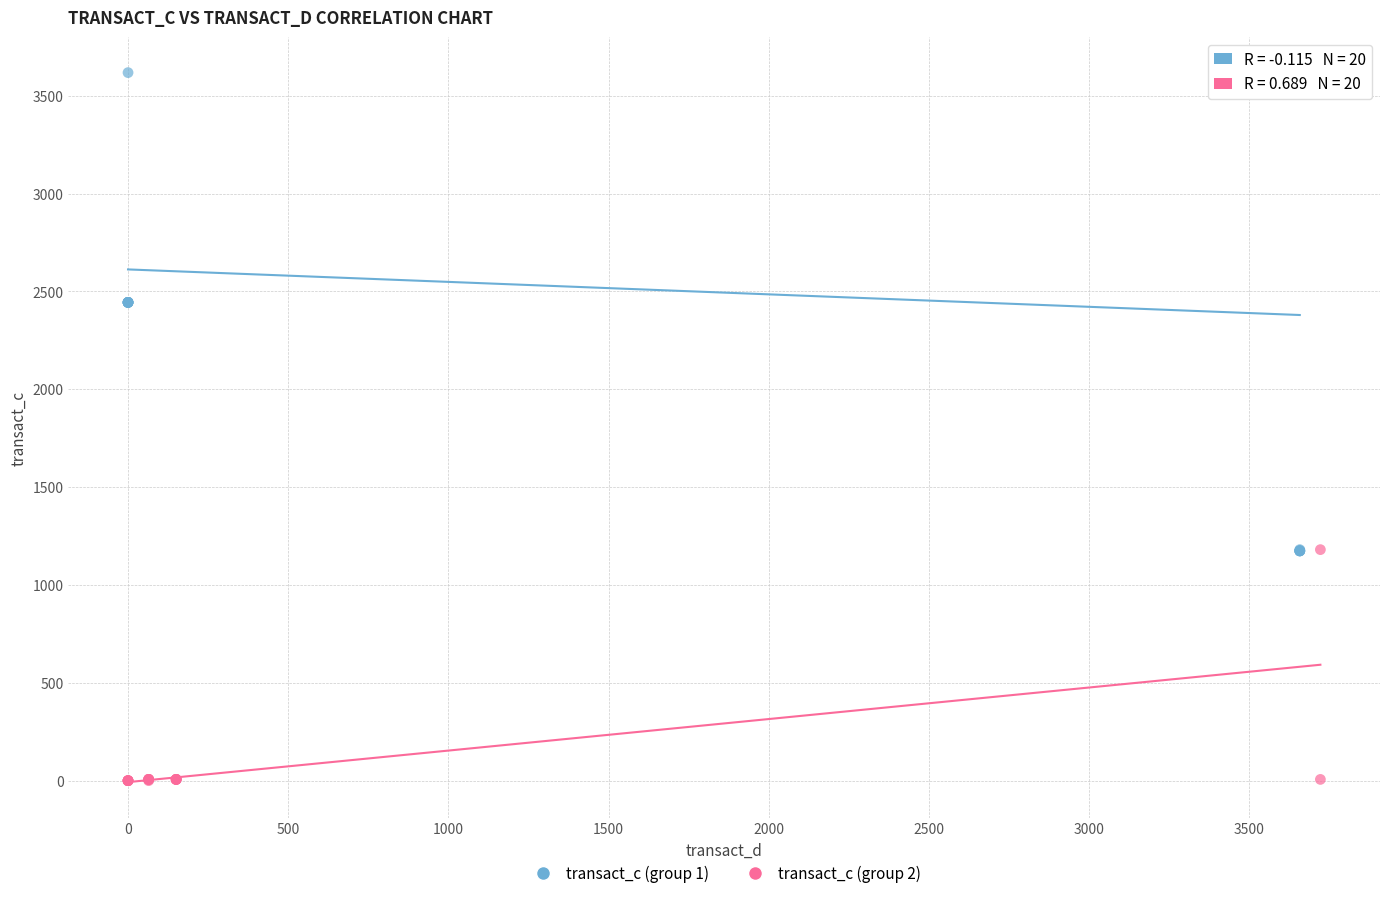

Which series reaches the maximum Y coordinate?

transact_c (group 1)